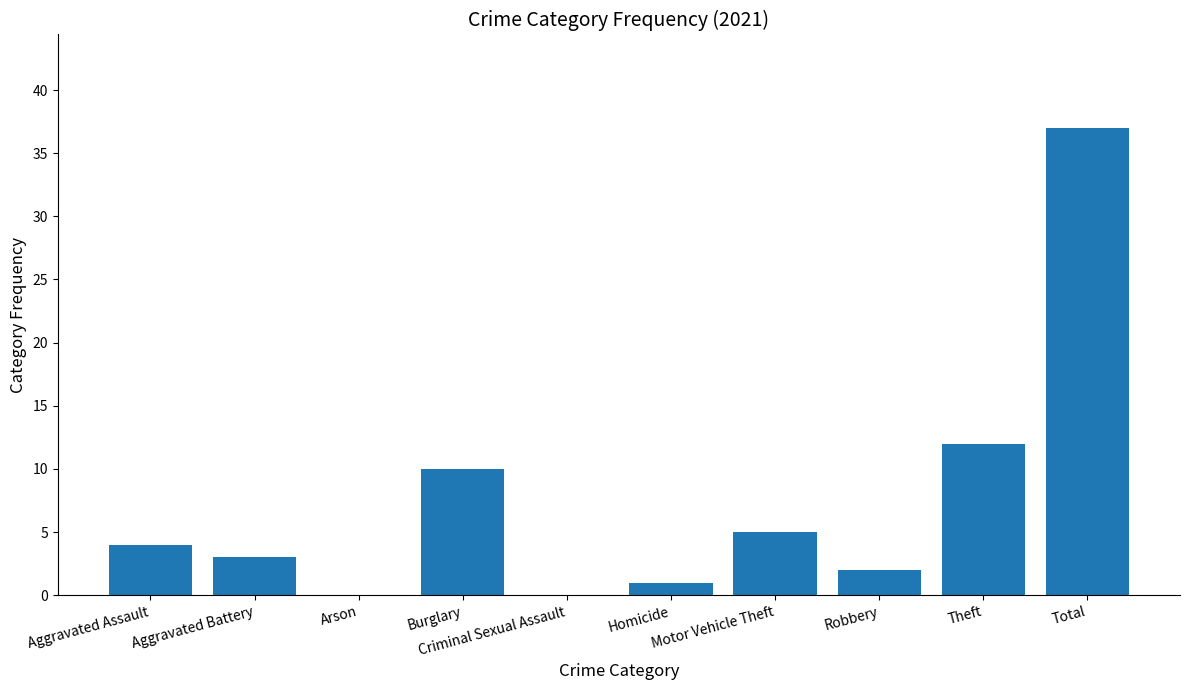

What is the maximum value shown in the chart?

37